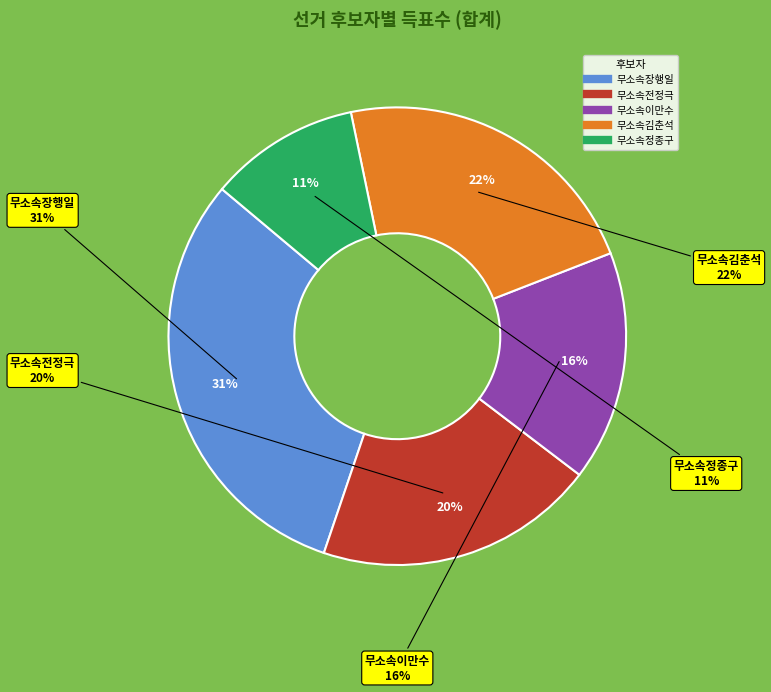

To the nearest percent, what is the combined percentage of 무소속김춘석 and 무소속정종구?

33%